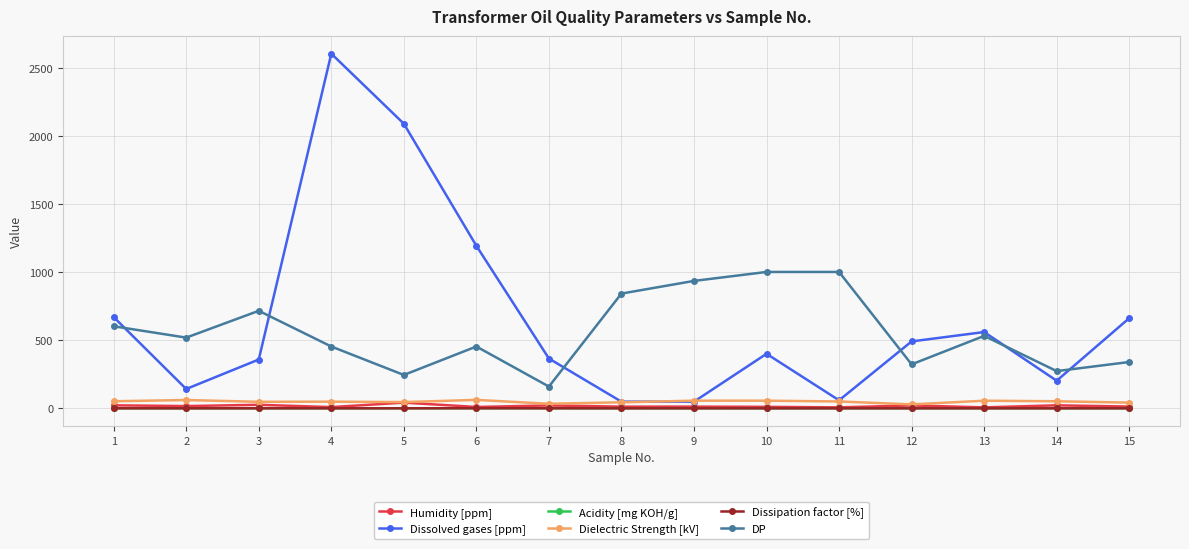

The value of Dissolved gases [ppm] at 6 is 2001.9. True or false?

False